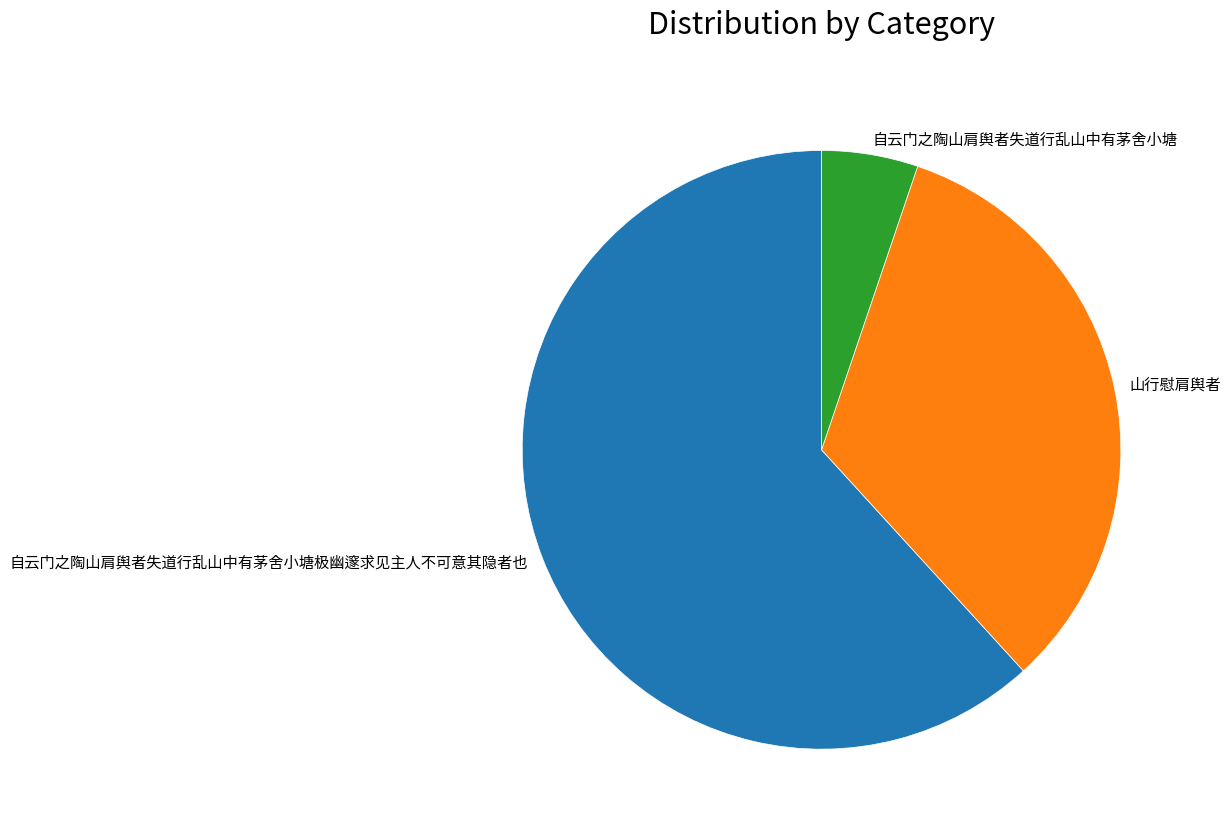

Do 自云门之陶山肩舆者失道行乱山中有茅舍小塘极幽邃求见主人不可意其隐者也 and 山行慰肩舆者 together represent more than half of the pie?

Yes